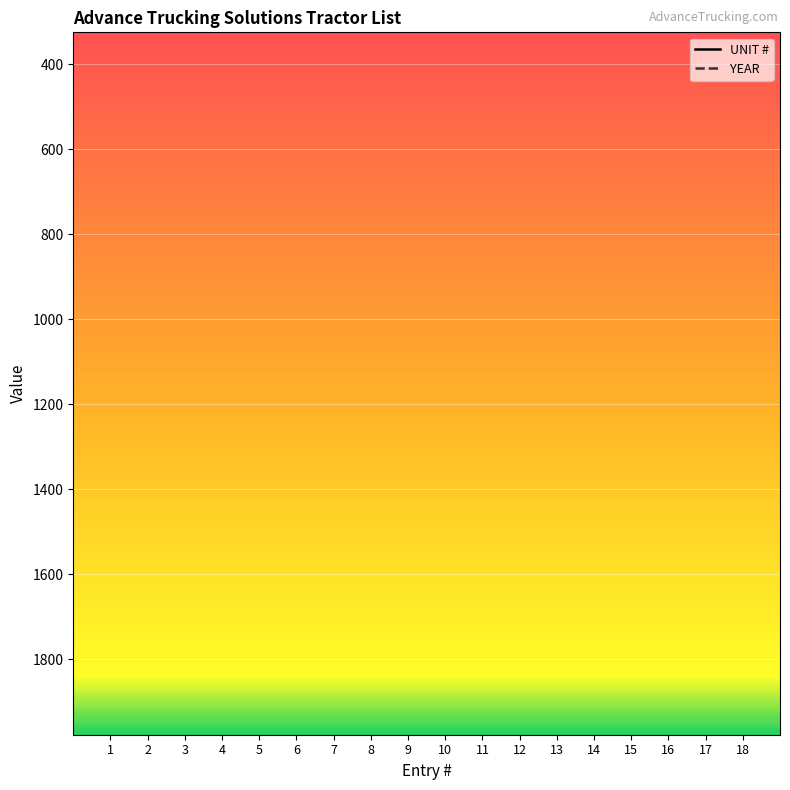

Which series reaches the maximum Y coordinate?

YEAR